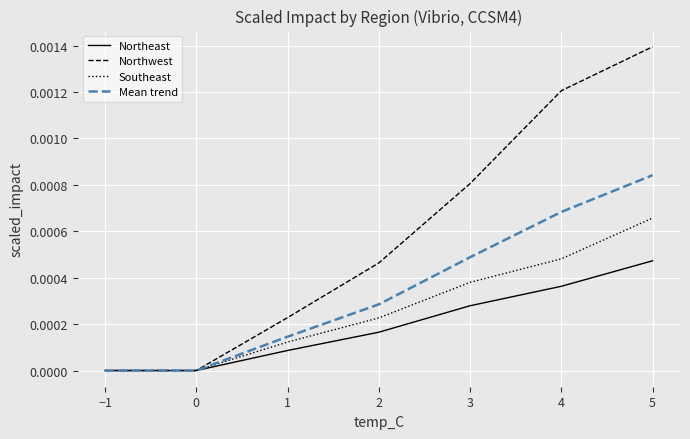

At which category is the sum across all series the highest?

5